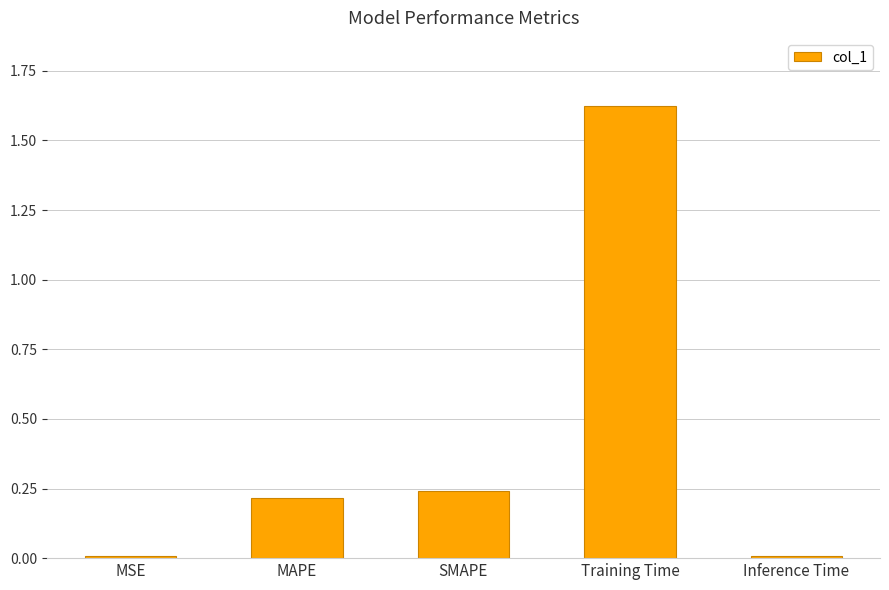

Which label corresponds to the largest value in the chart?

Training Time